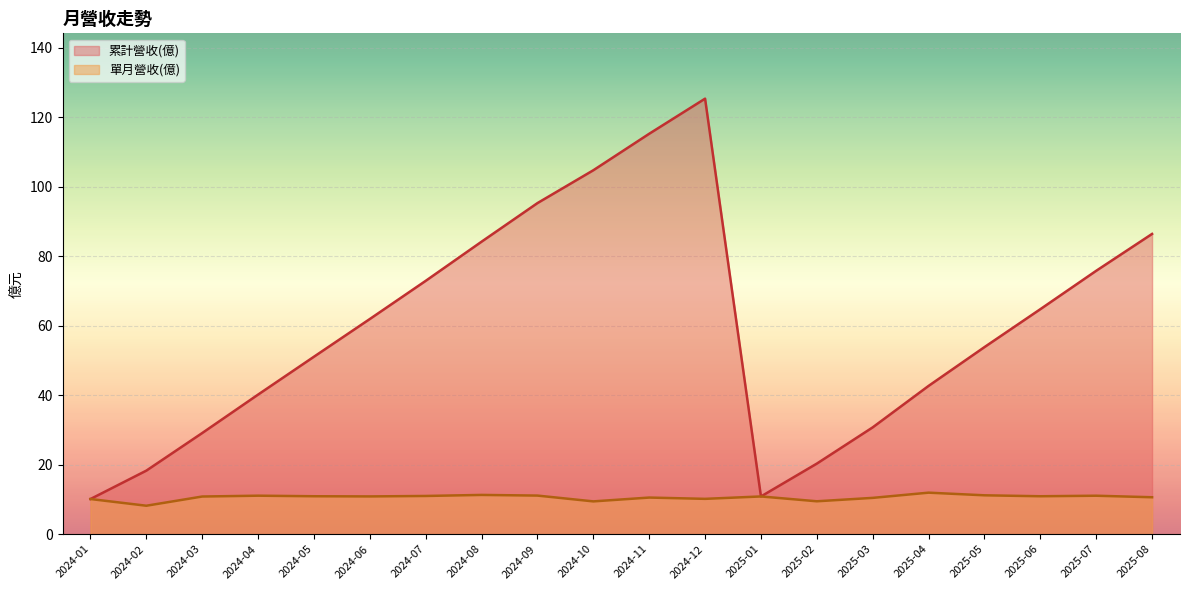

Where is 累計營收(億) nearest to the value 67?

2025-06